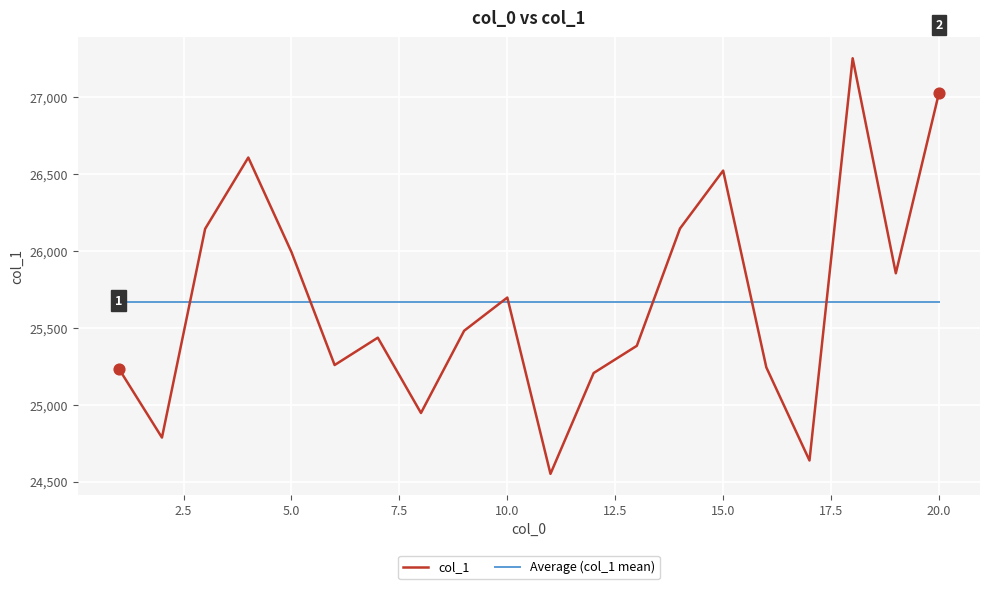

Rank the series by their maximum value, from lowest to highest.

Average (col_1 mean), col_1